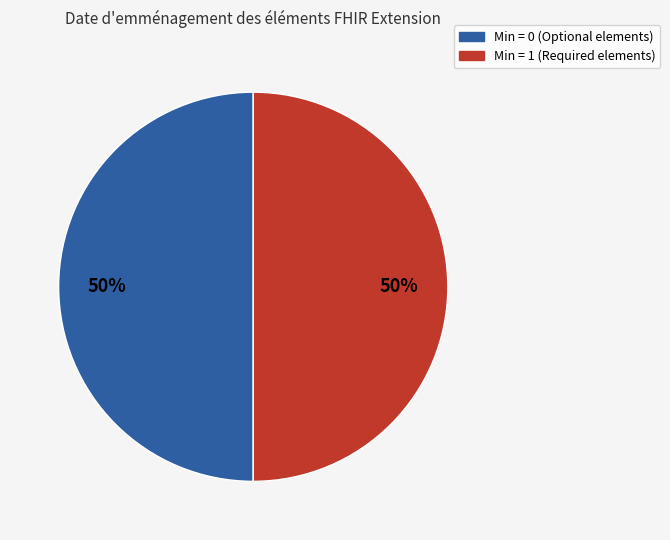

Combined, do Min = 1 (Required elements) and Min = 0 (Optional elements) account for over 50%?

Yes